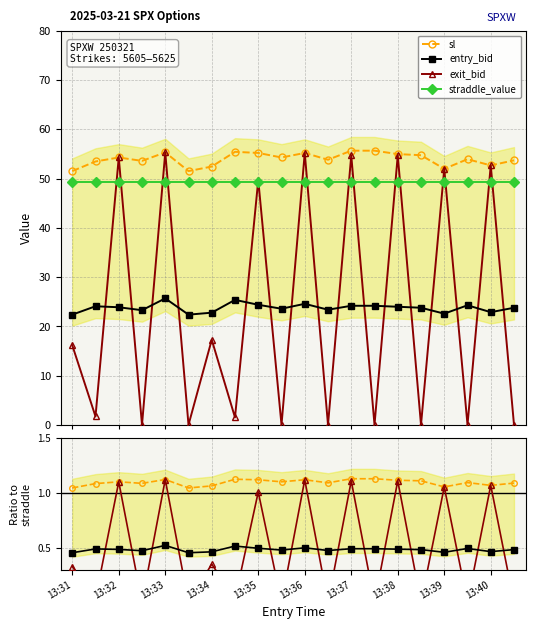

Count the number of categories in the chart.

20